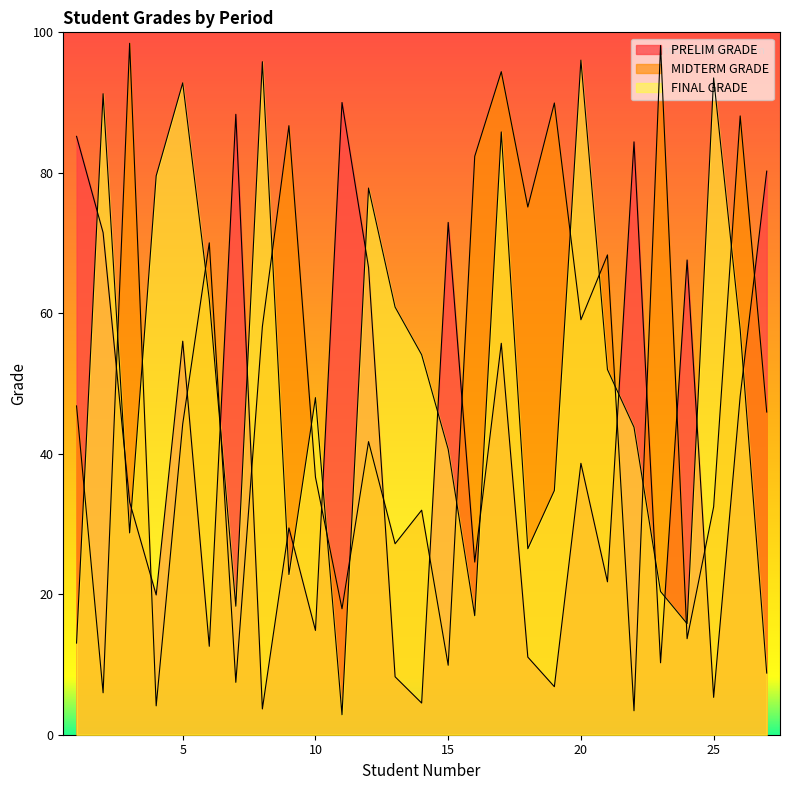

At which label does PRELIM GRADE reach its peak?

11